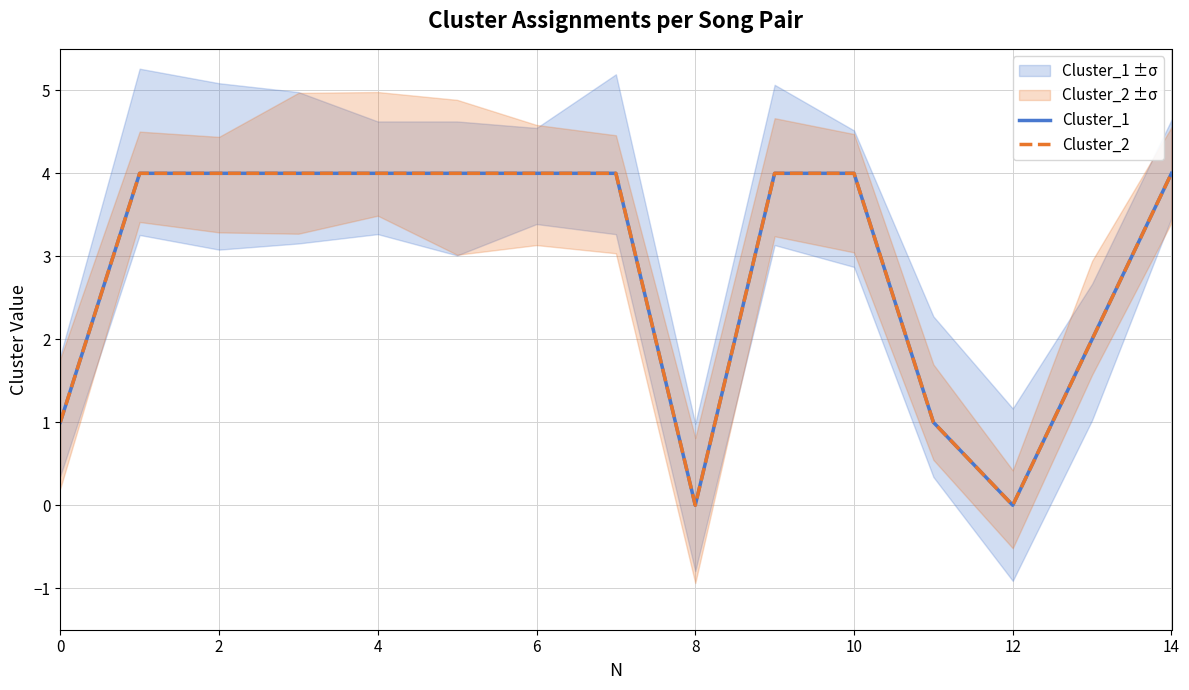

What is the total value across all series at 13?

4